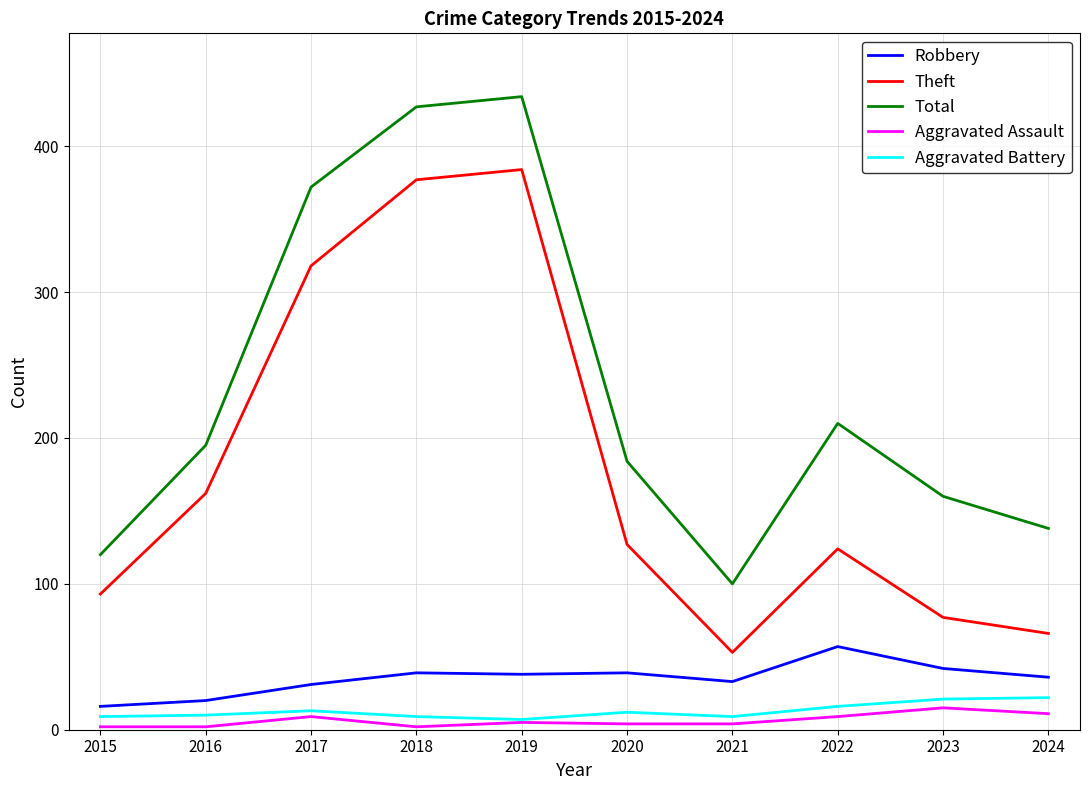

Is it true that Total equals 320 at 2020?

False